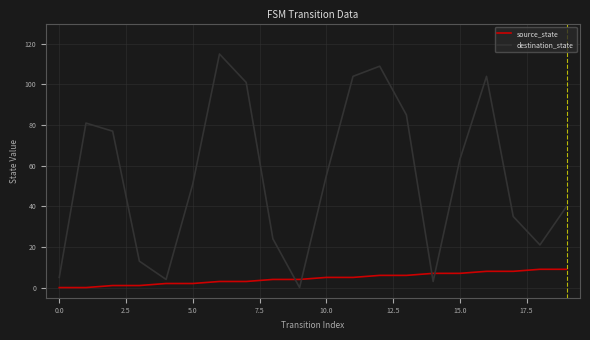

Which series has the largest total across all categories?

destination_state